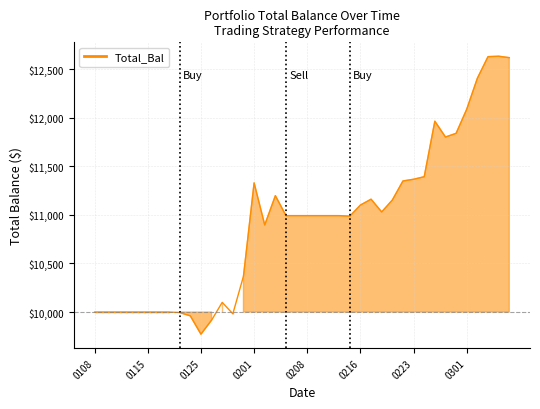

What is the greatest value displayed?

12633.5